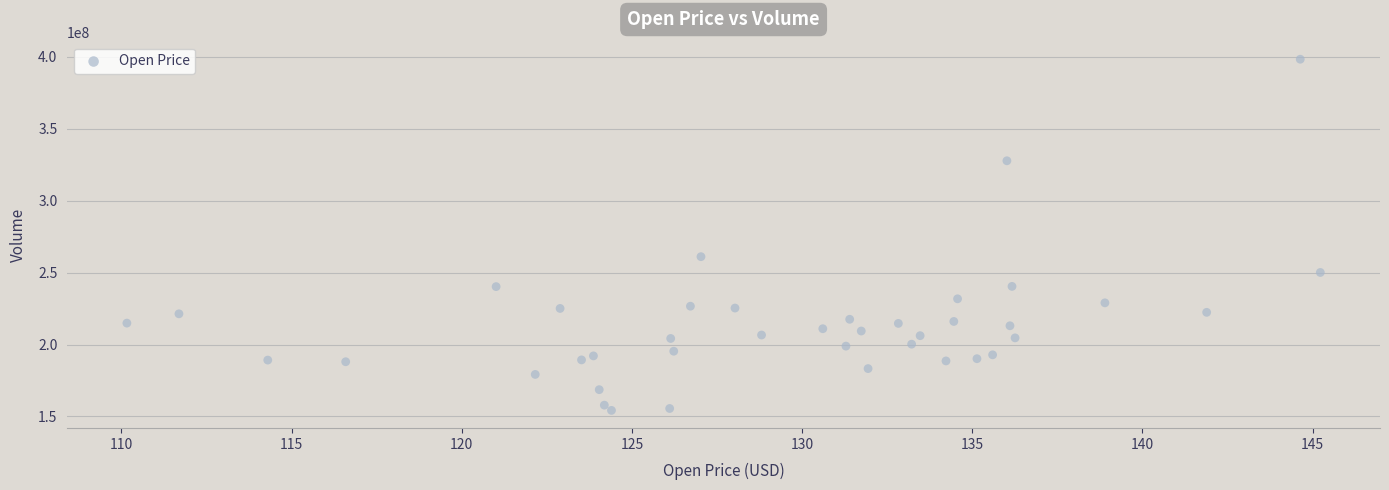

What Y value in the scatter plot is closest to 276284603?

261083217